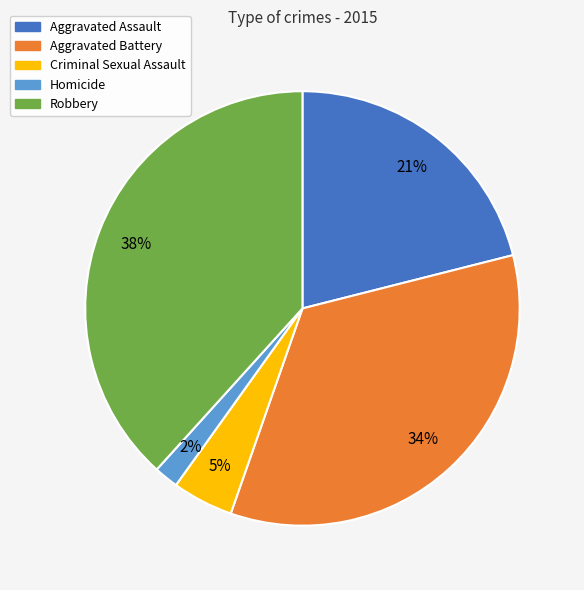

True or false: Aggravated Assault accounts for 21% of the total.

True